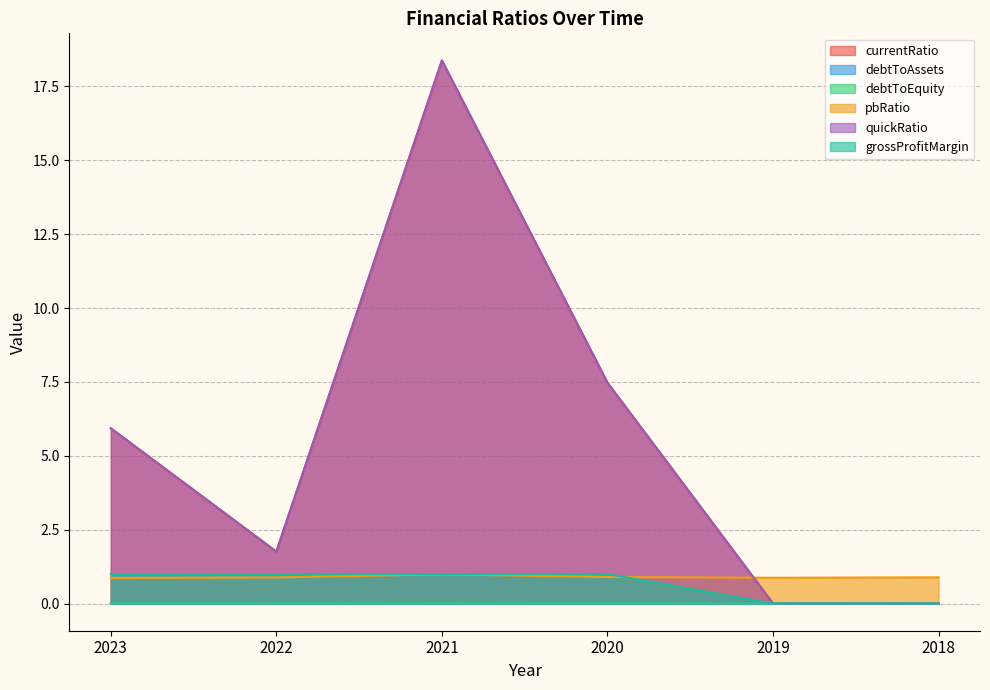

What is the total value across all series at 2020?

16.8